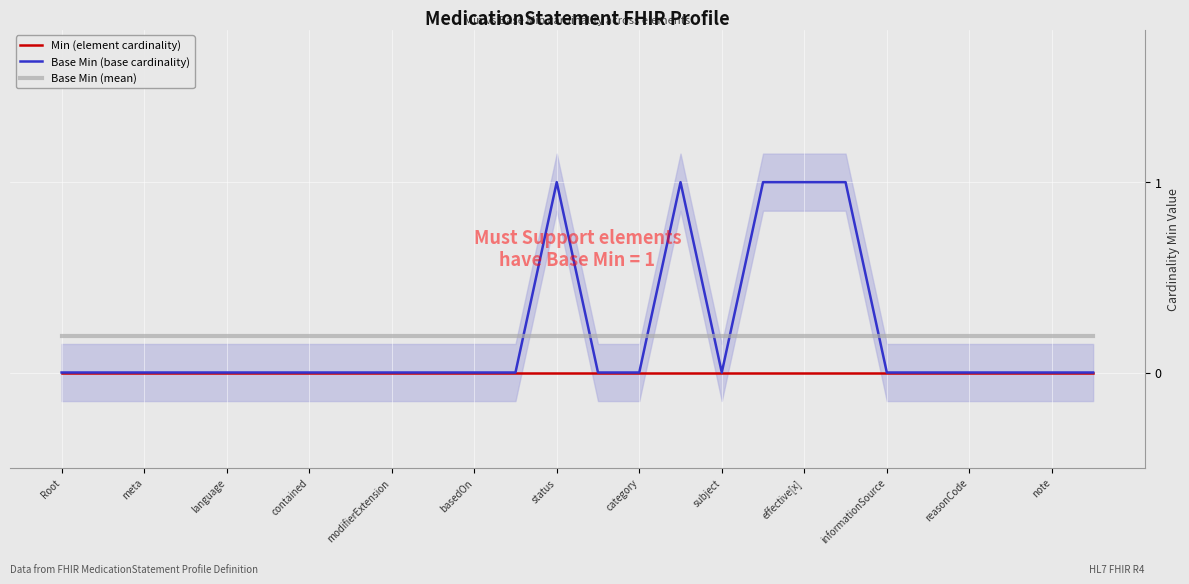

How many times do Base Min (mean) and Base Min (base cardinality) cross each other?

6